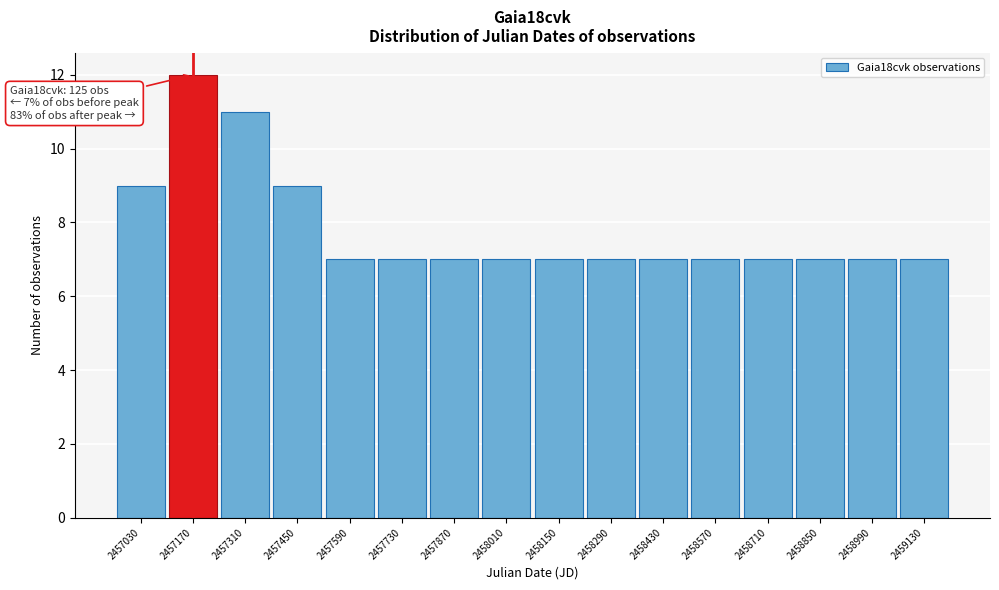

Over which range of the x-axis is the bar tallest?

2457100 to 2457240